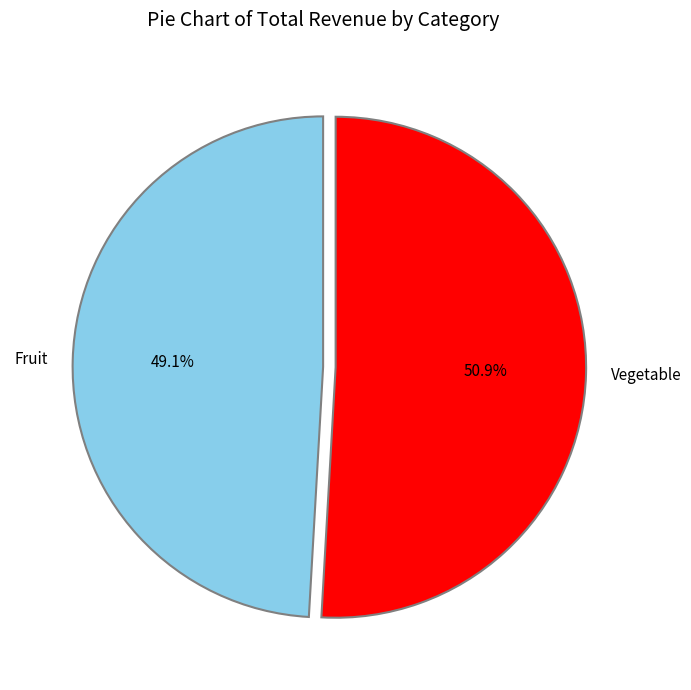

What is the total percentage of Fruit and Vegetable?

100.0%